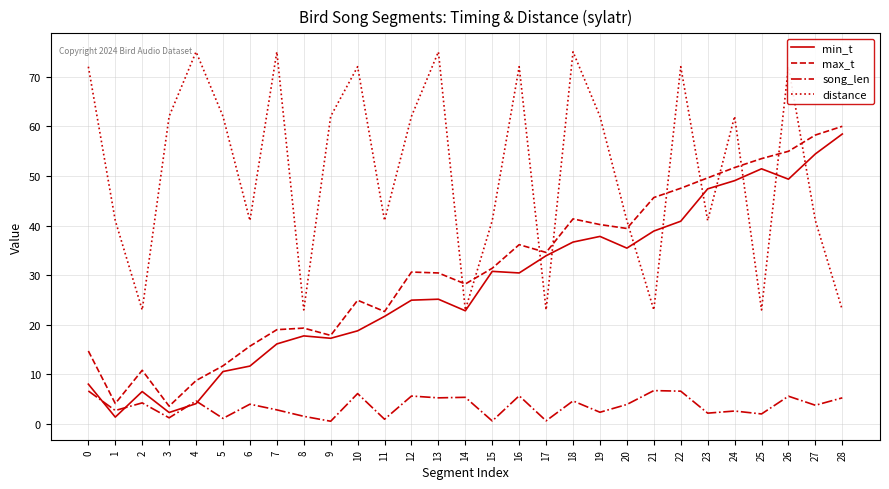

True or false: song_len and distance intersect in this chart.

False